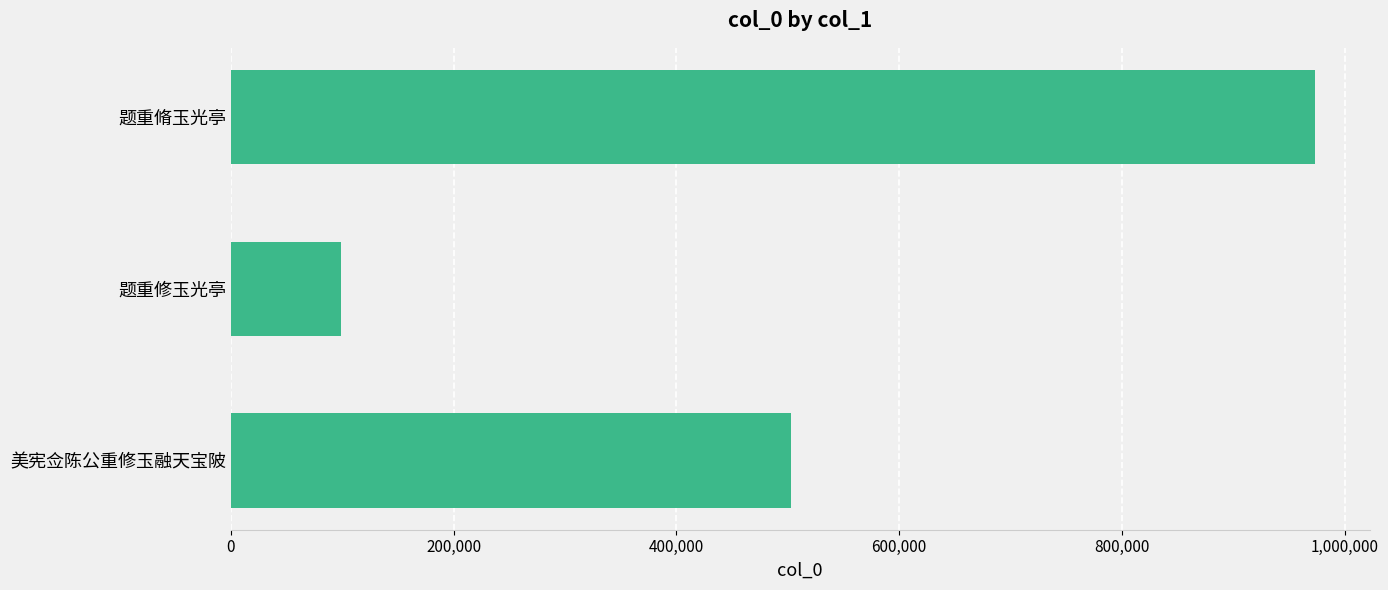

Which has a higher value, 美宪佥陈公重修玉融天宝陂 or 题重修玉光亭?

美宪佥陈公重修玉融天宝陂